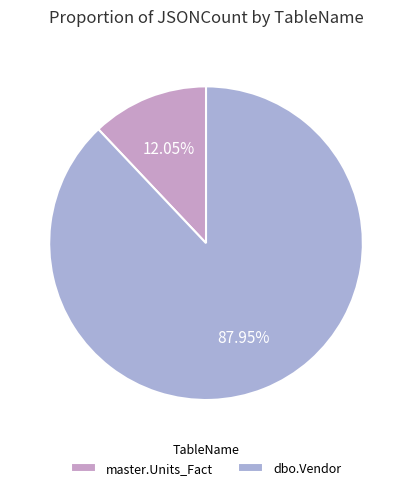

To the nearest percent, what is the difference between the dbo.Vendor and master.Units_Fact slice percentages?

76%